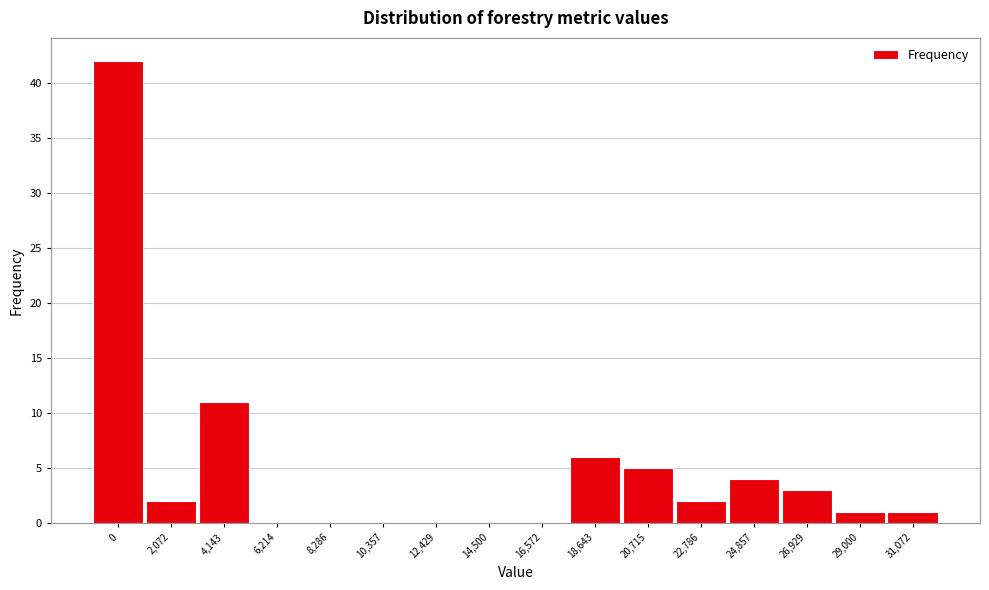

Reading right to left, what are all the values shown in this chart?

31,072=1	29,000=1	26,929=3	24,857=4	22,786=2	20,715=5	18,643=6	16,572=0	14,500=0	12,429=0	10,357=0	8,286=0	6,214=0	4,143=11	2,072=2	0=42